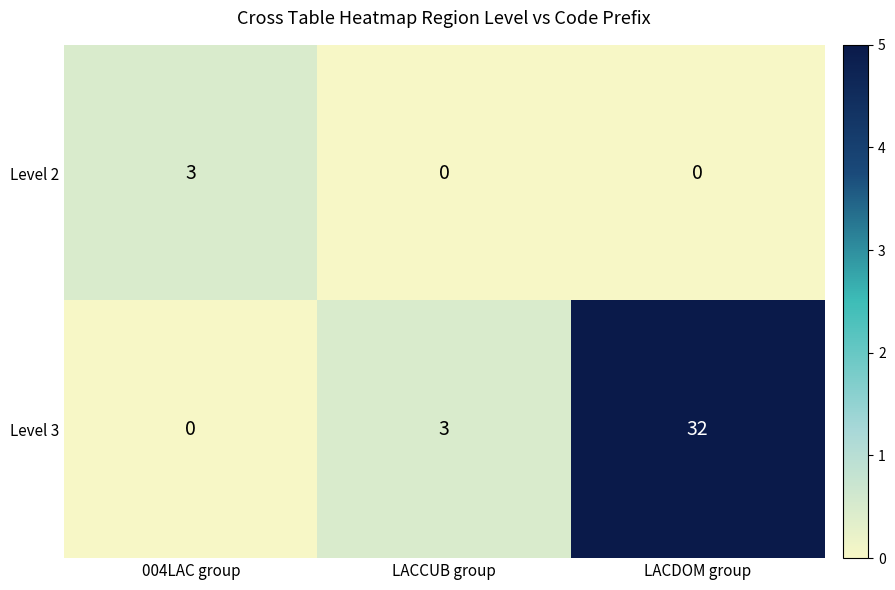

Reading left to right, extract all data points from this chart.

Level 2: 3	0	0
Level 3: 0	3	32